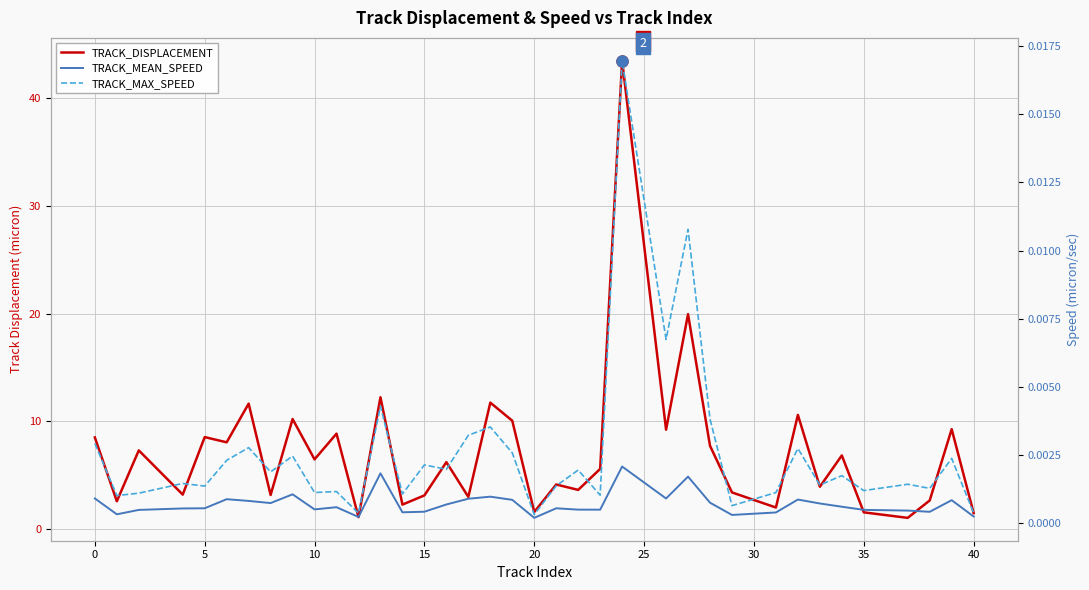

What are all the series names shown in the legend?

TRACK_DISPLACEMENT, TRACK_MEAN_SPEED, TRACK_MAX_SPEED